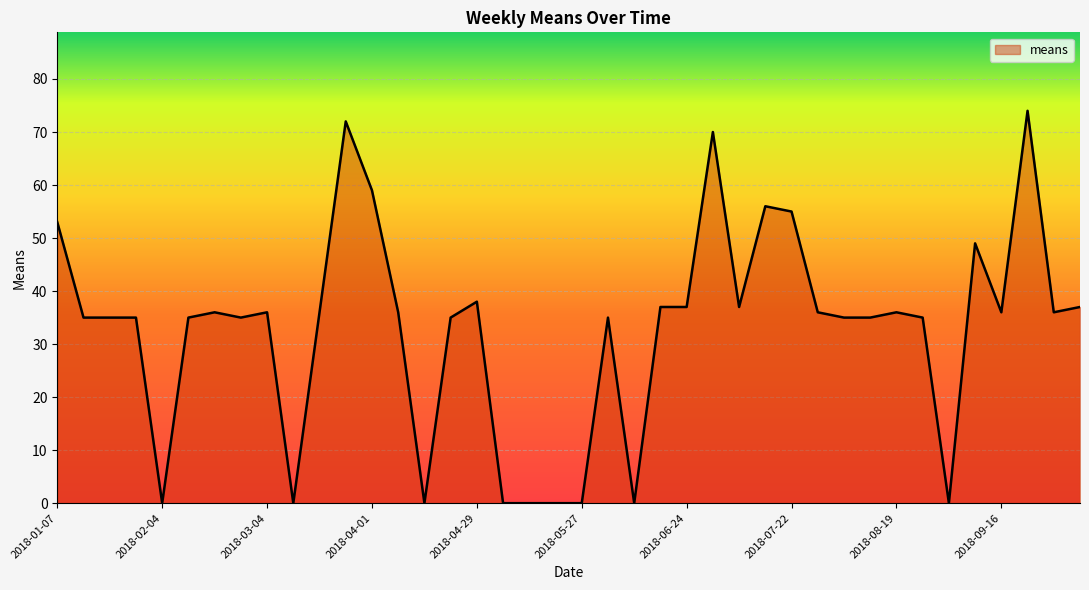

What is the difference between the maximum and minimum values?

74